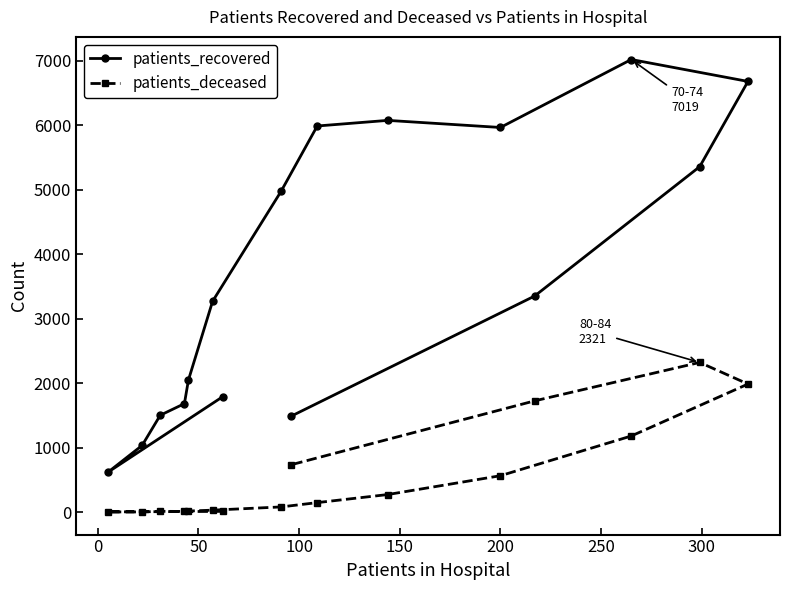

True or false: patients_recovered and patients_deceased intersect in this chart.

False